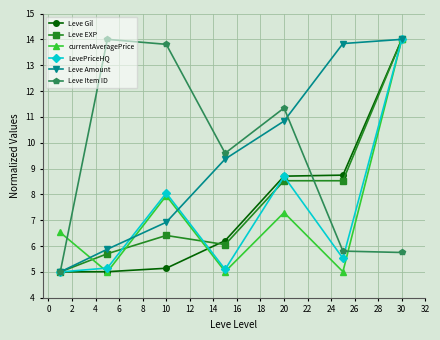

What is the greatest value displayed?

14.0